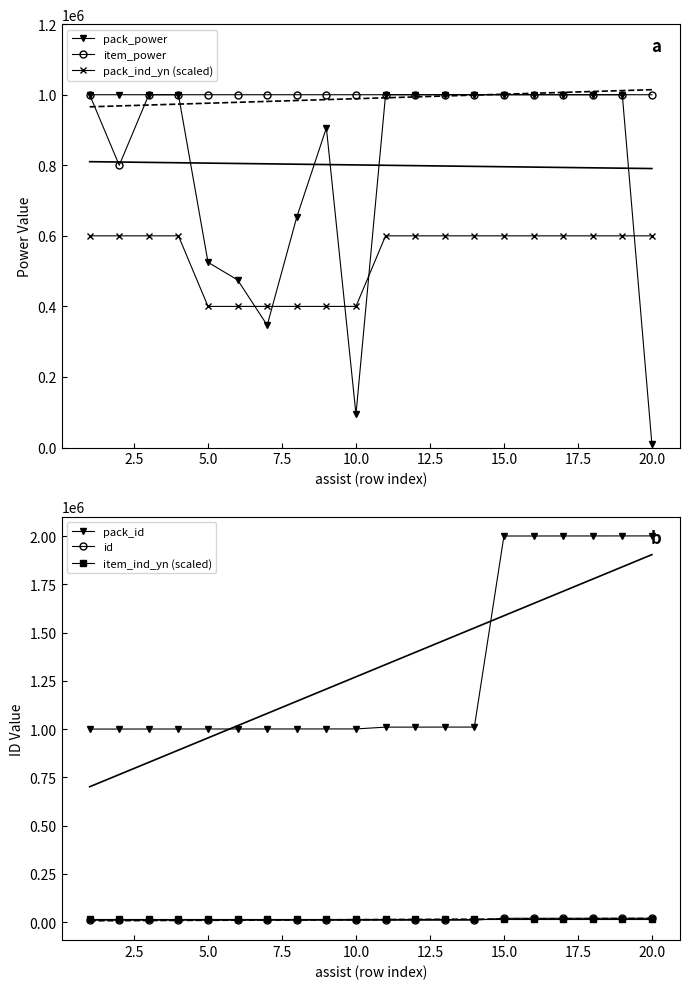

Does the chart have visible grid lines?

No